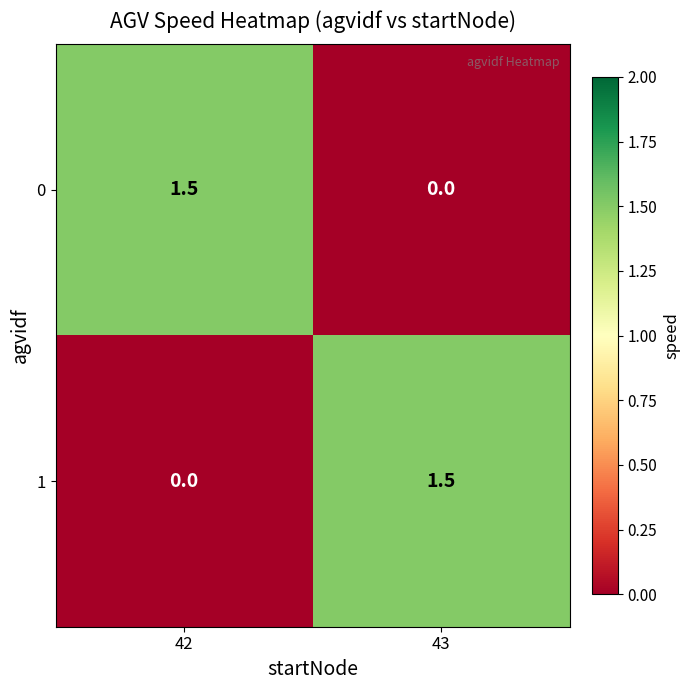

At 42, list the series in order from largest to smallest.

0, 1